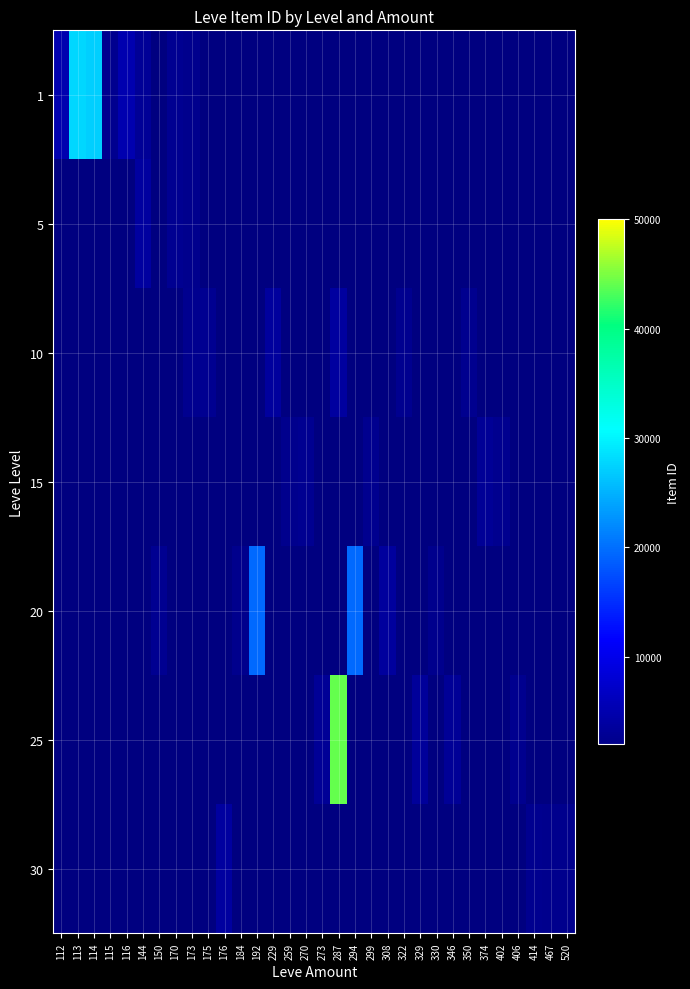

At how many categories does at least one series exceed 26774?

3